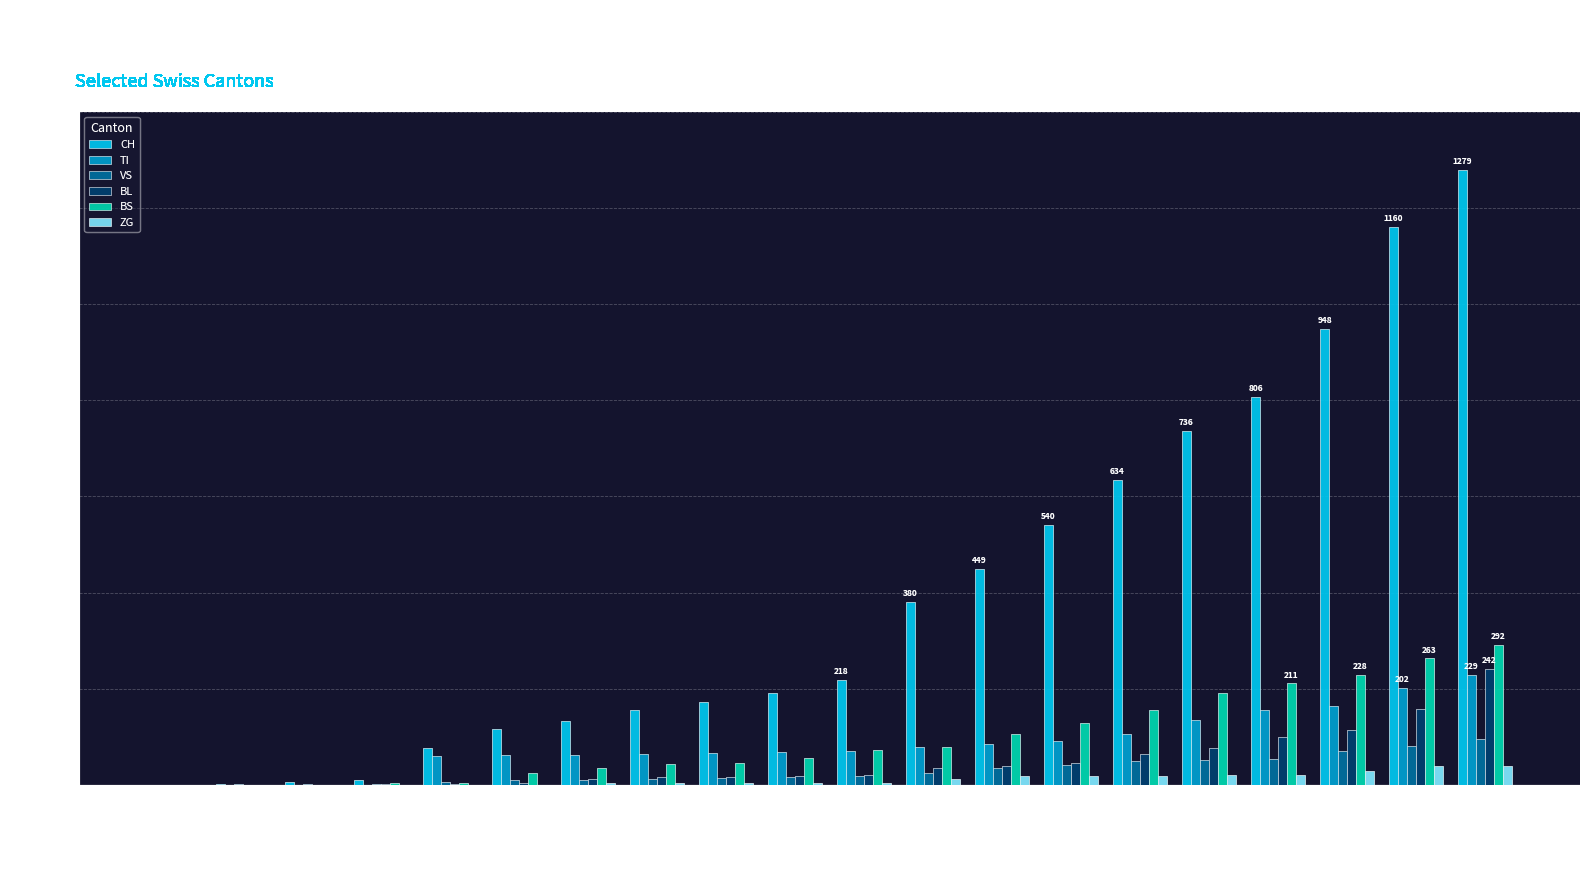

Which category has the highest value across all series?

2020-04-01